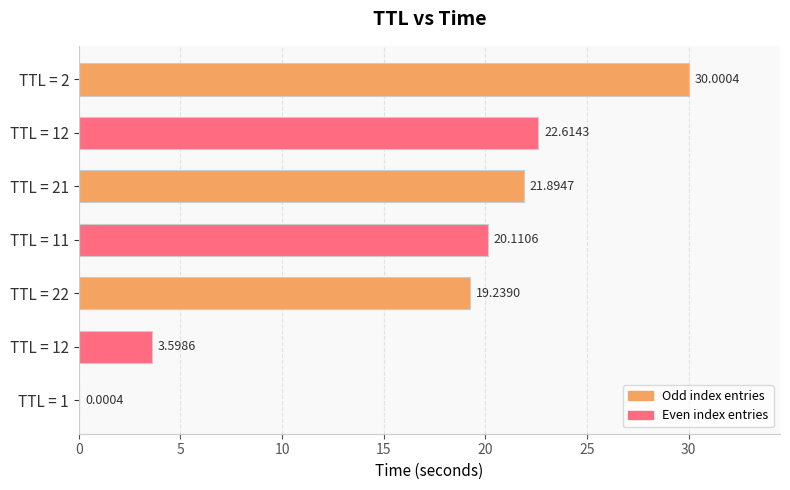

At which label is the value closest to 15?

TTL = 22